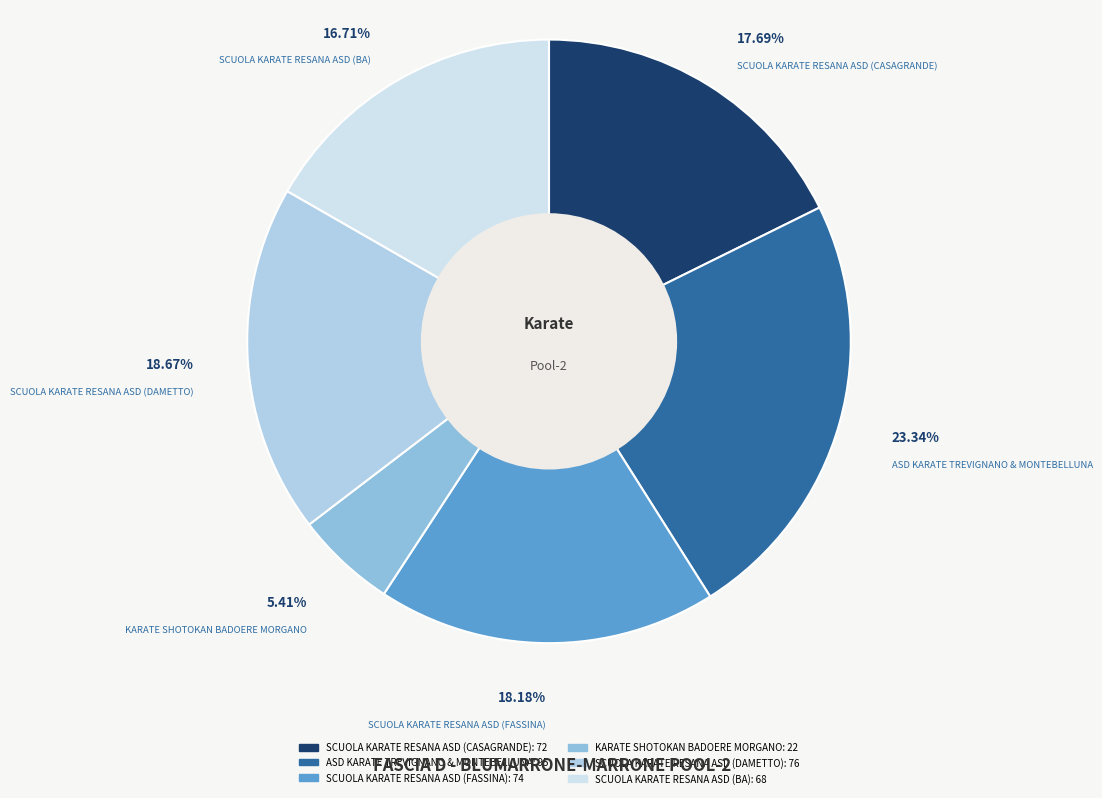

Is it true that KARATE SHOTOKAN BADOERE MORGANO is 5% of the pie?

True